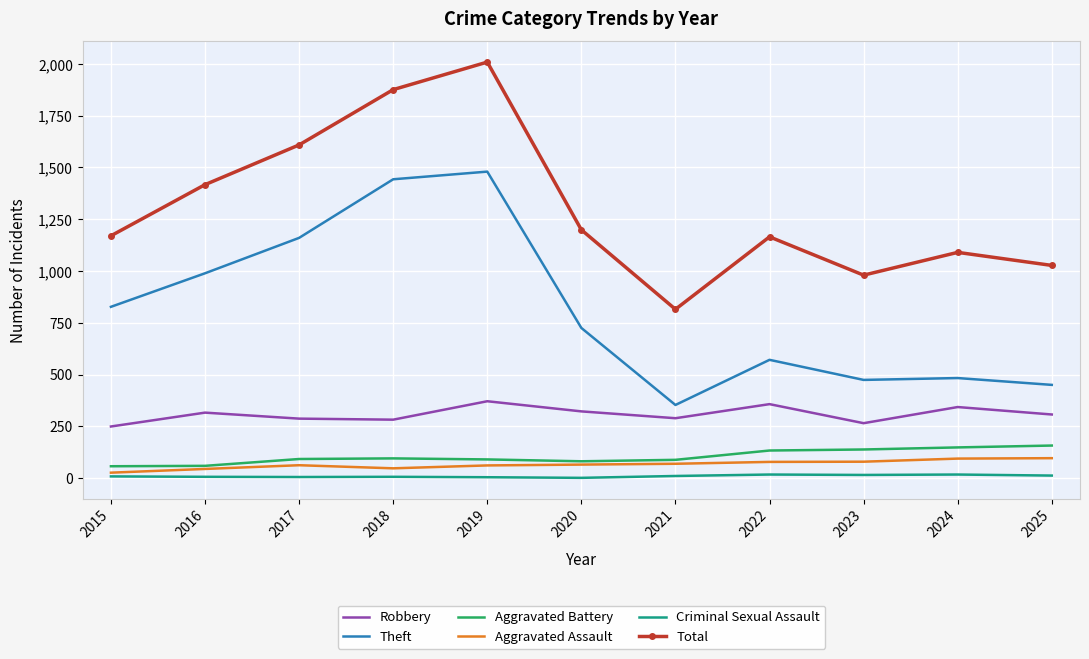

Which series has the largest total across all categories?

Total